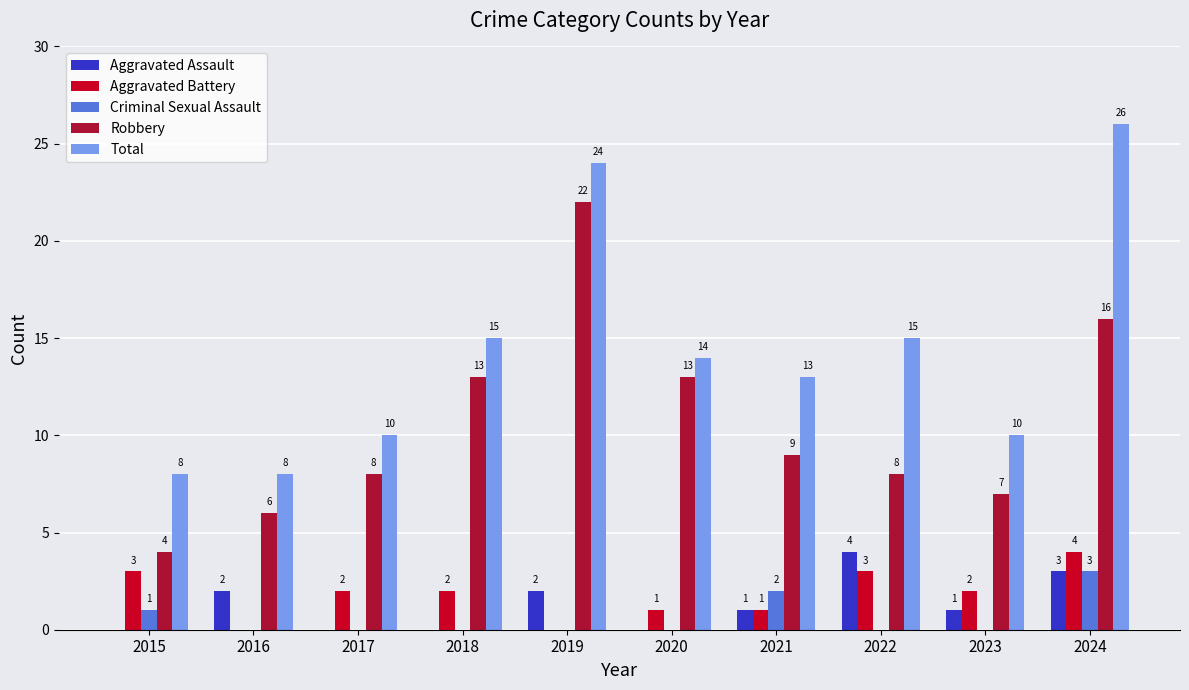

What is the total value across all series at 2015?

16